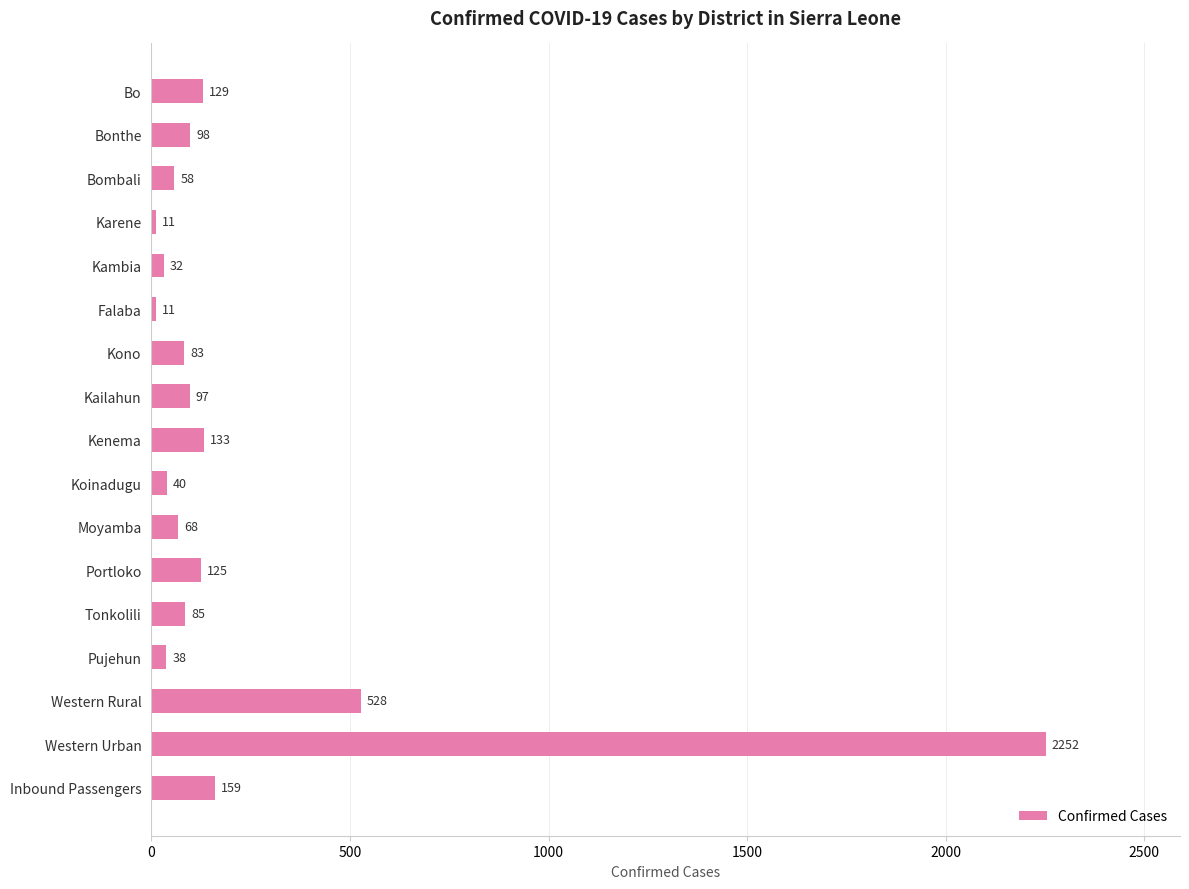

Reading top to bottom, what are all the values shown in this chart?

129	98	58	11	32	11	83	97	133	40	68	125	85	38	528	2252	159